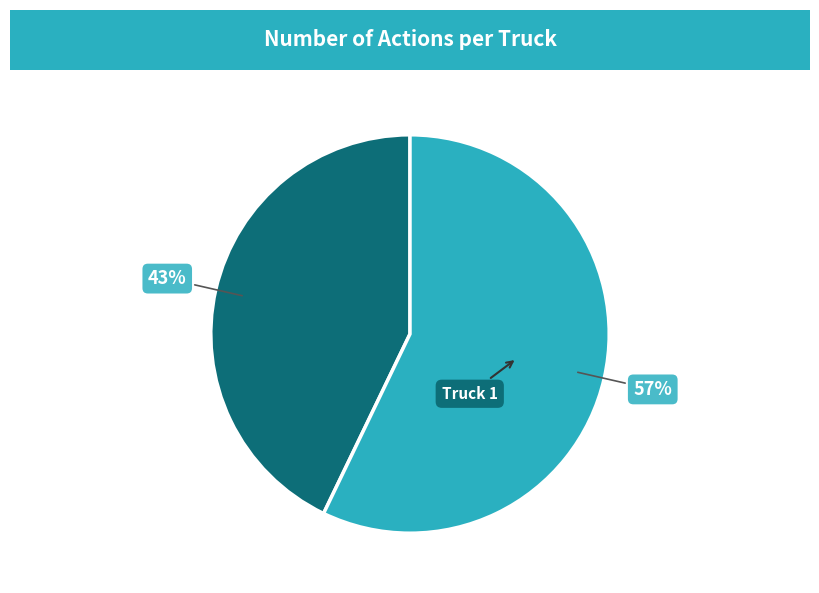

How many slices are in this pie chart?

2